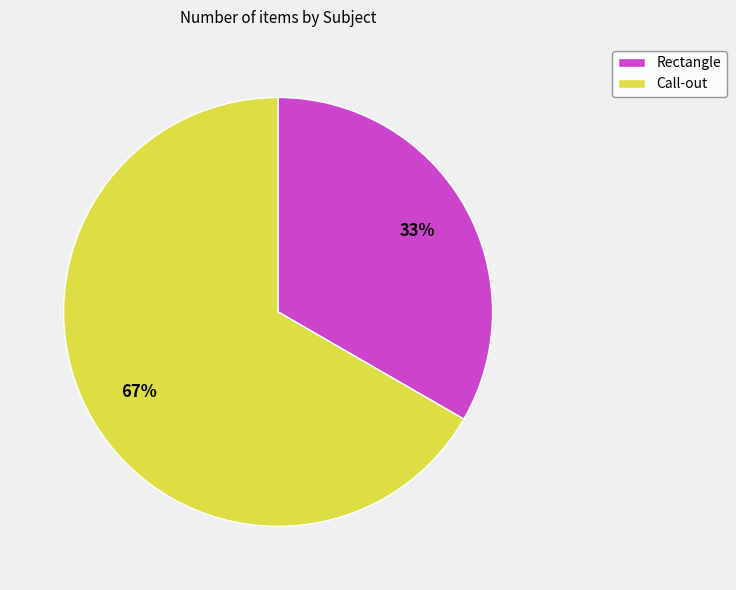

How many slices are in this pie chart?

2